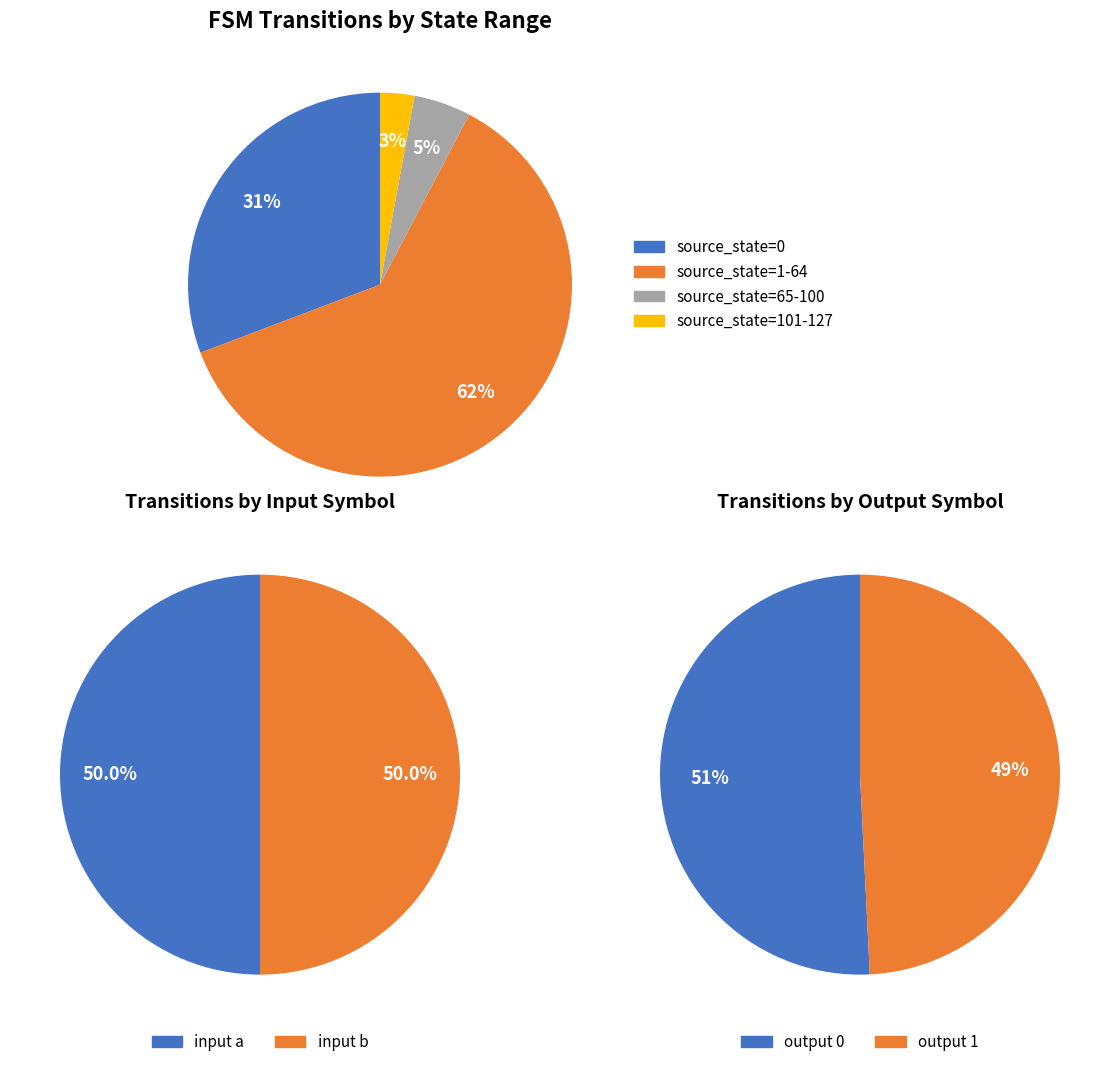

The 0 slice represents 43% of the pie. True or false?

False